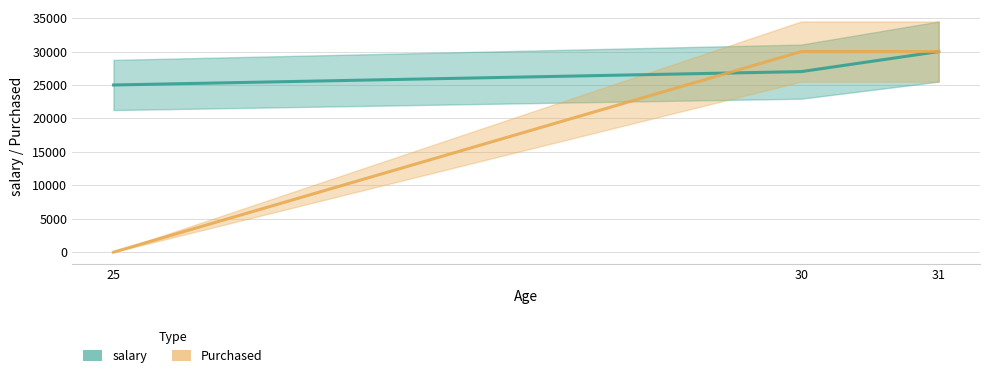

Is it true that Purchased equals 19693 at 31?

False